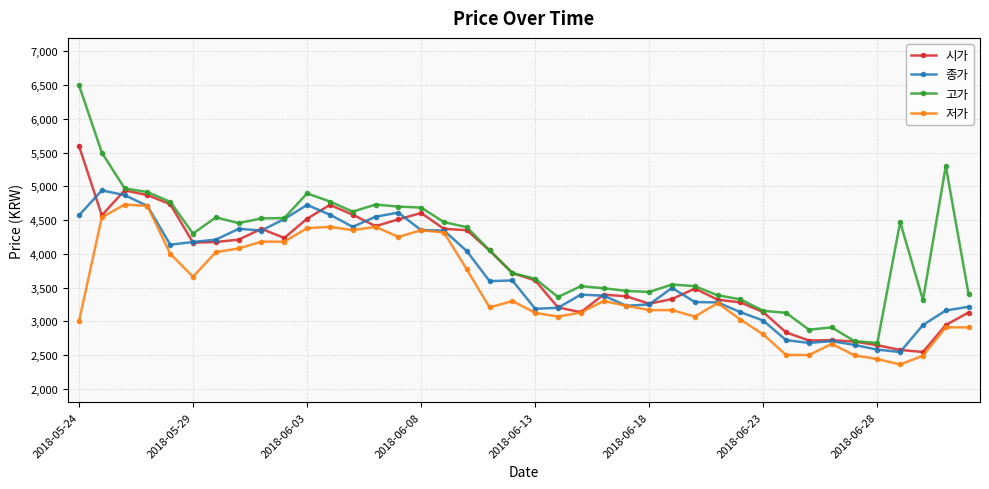

Which series has the widest spread of values?

고가